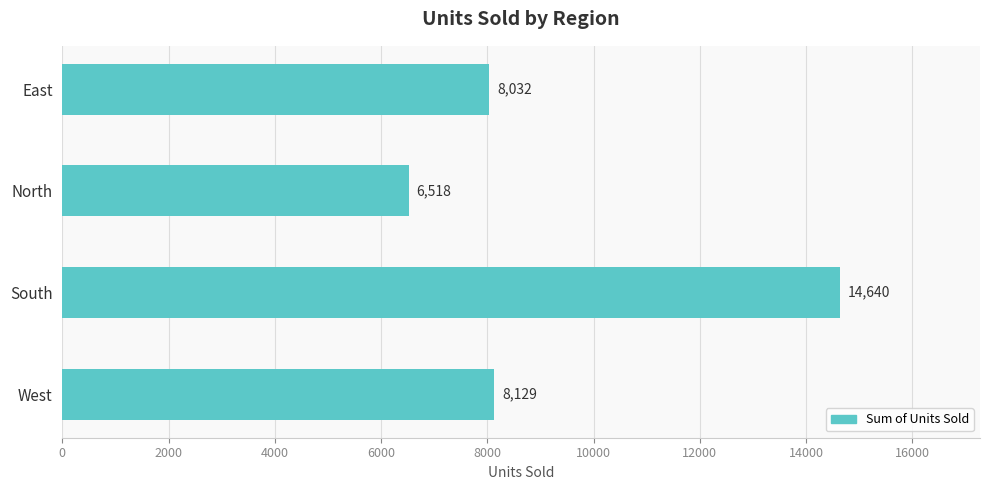

How many values are below 8129?

2